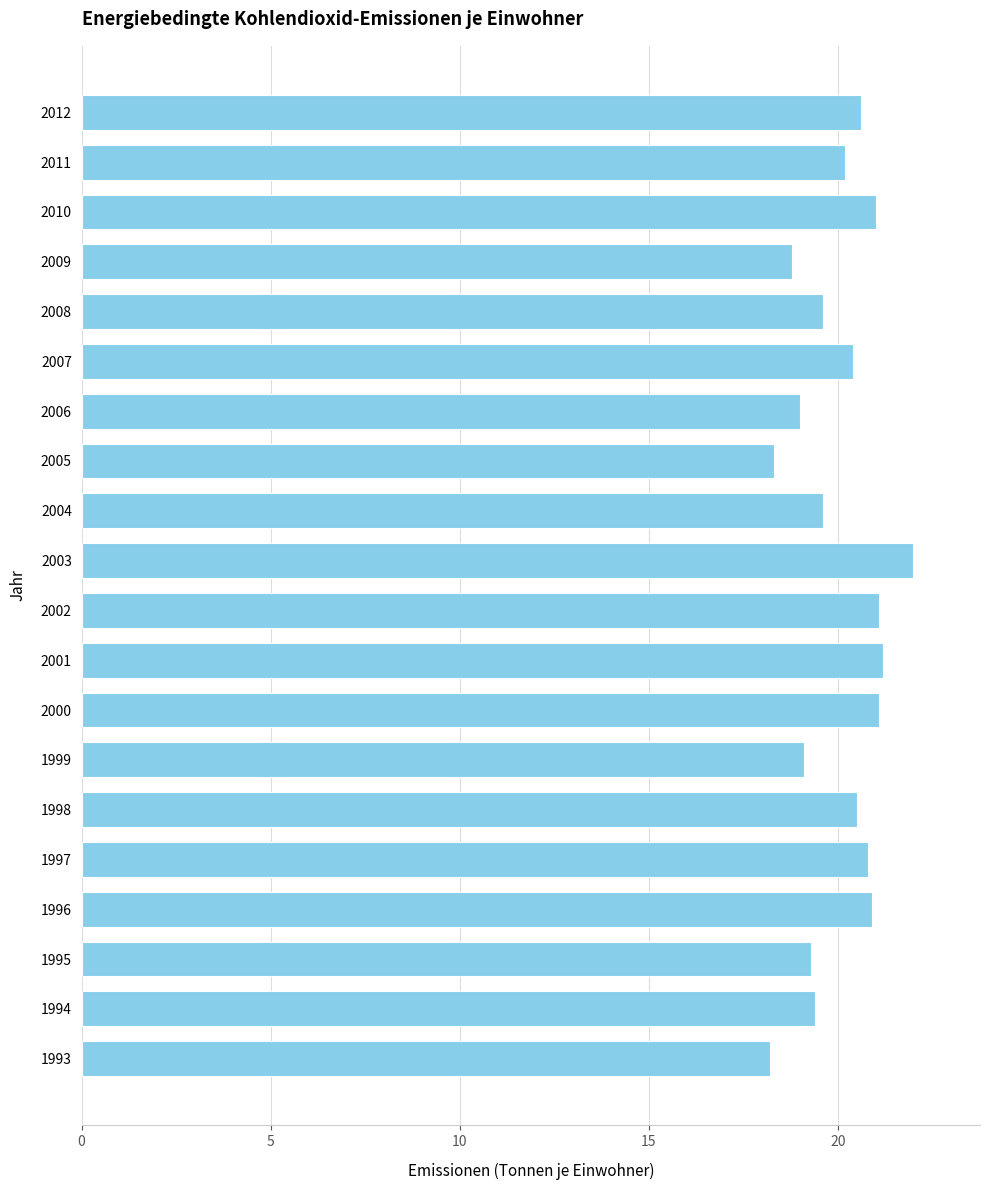

Reading bottom to top, transcribe all the data shown in this chart.

1993=18.2	1994=19.4	1995=19.3	1996=20.9	1997=20.8	1998=20.5	1999=19.1	2000=21.1	2001=21.2	2002=21.1	2003=22.0	2004=19.6	2005=18.3	2006=19.0	2007=20.4	2008=19.6	2009=18.8	2010=21.0	2011=20.2	2012=20.6